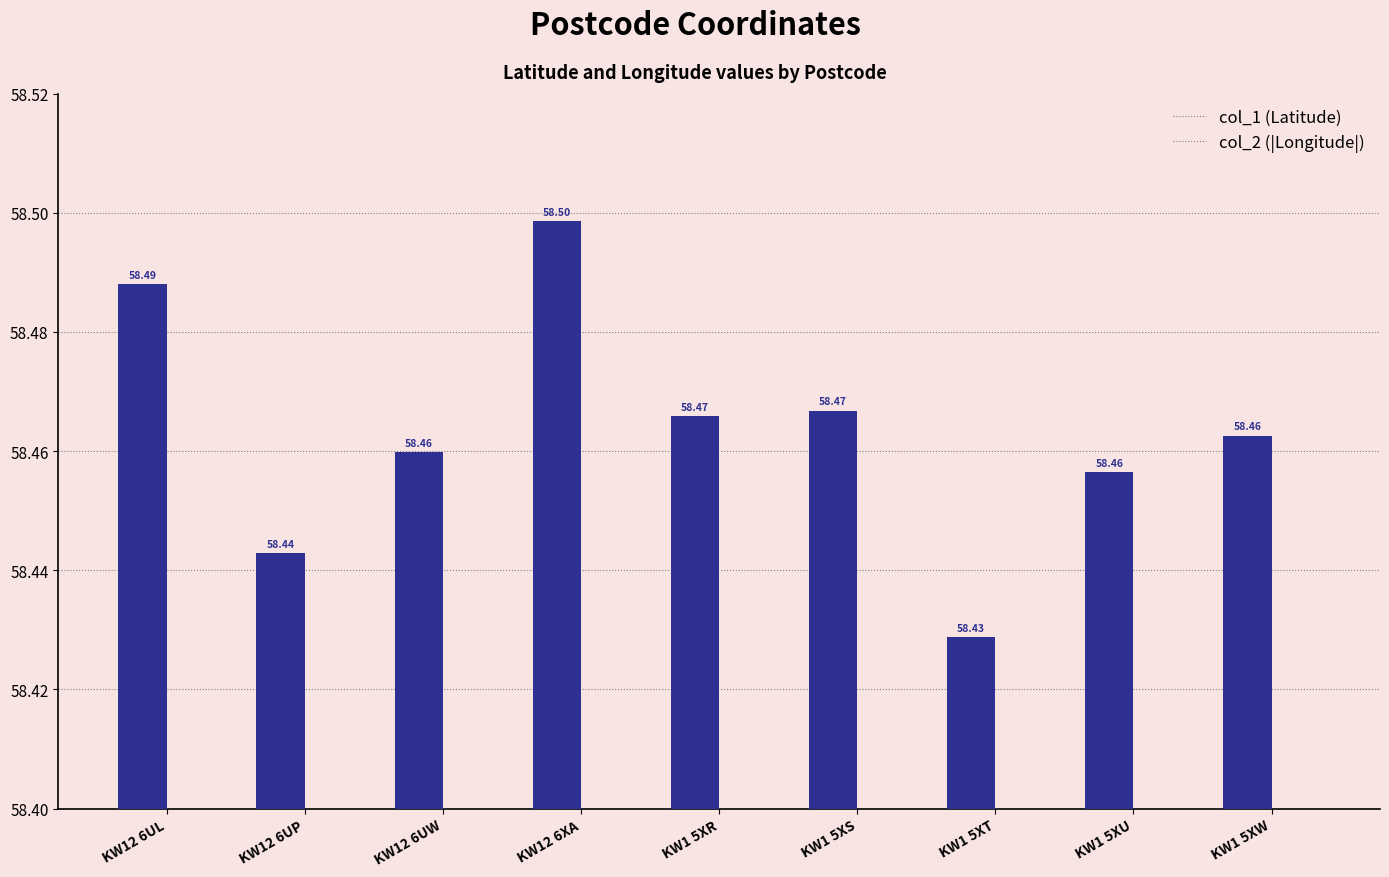

Which category has the highest value in the col_2 series?

KW12 6UP